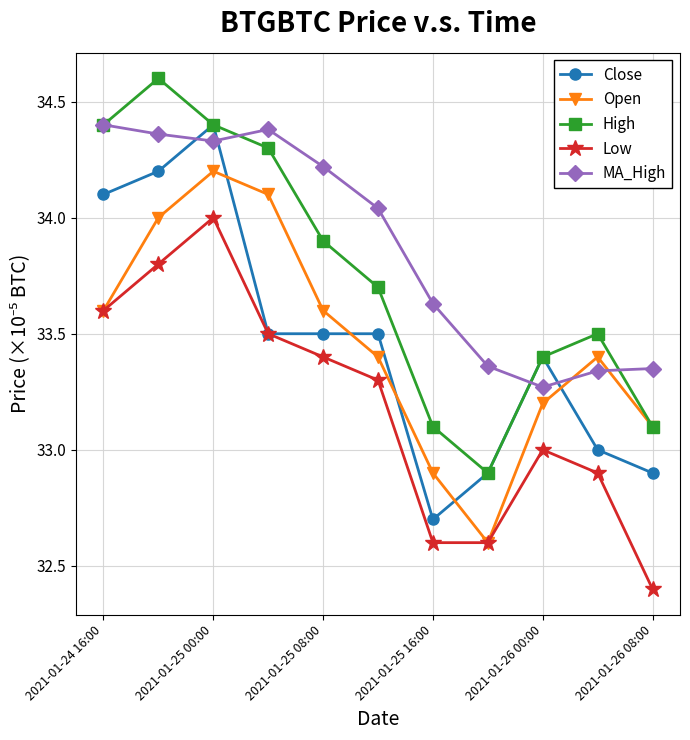

True or false: Low and High intersect in this chart.

False